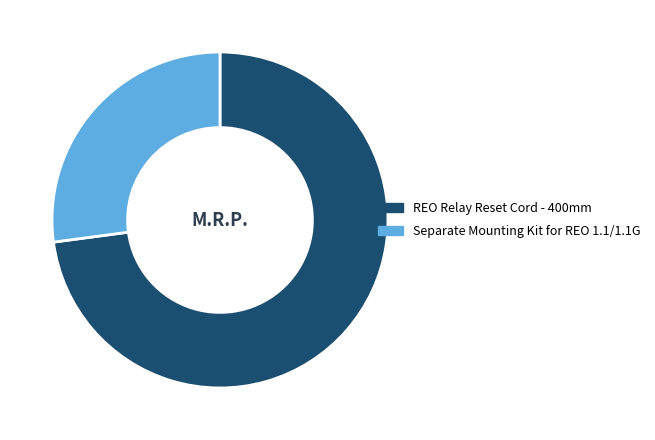

How many segments does this pie chart have?

2